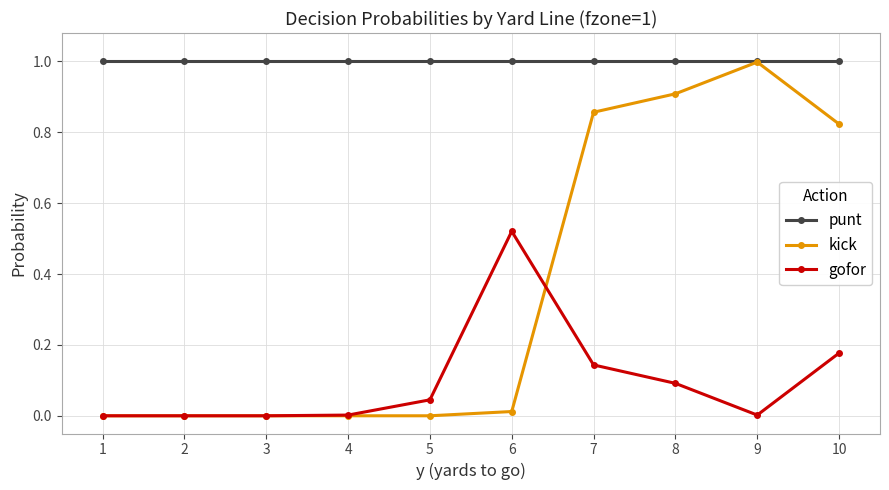

True or false: gofor and punt cross at least once.

False